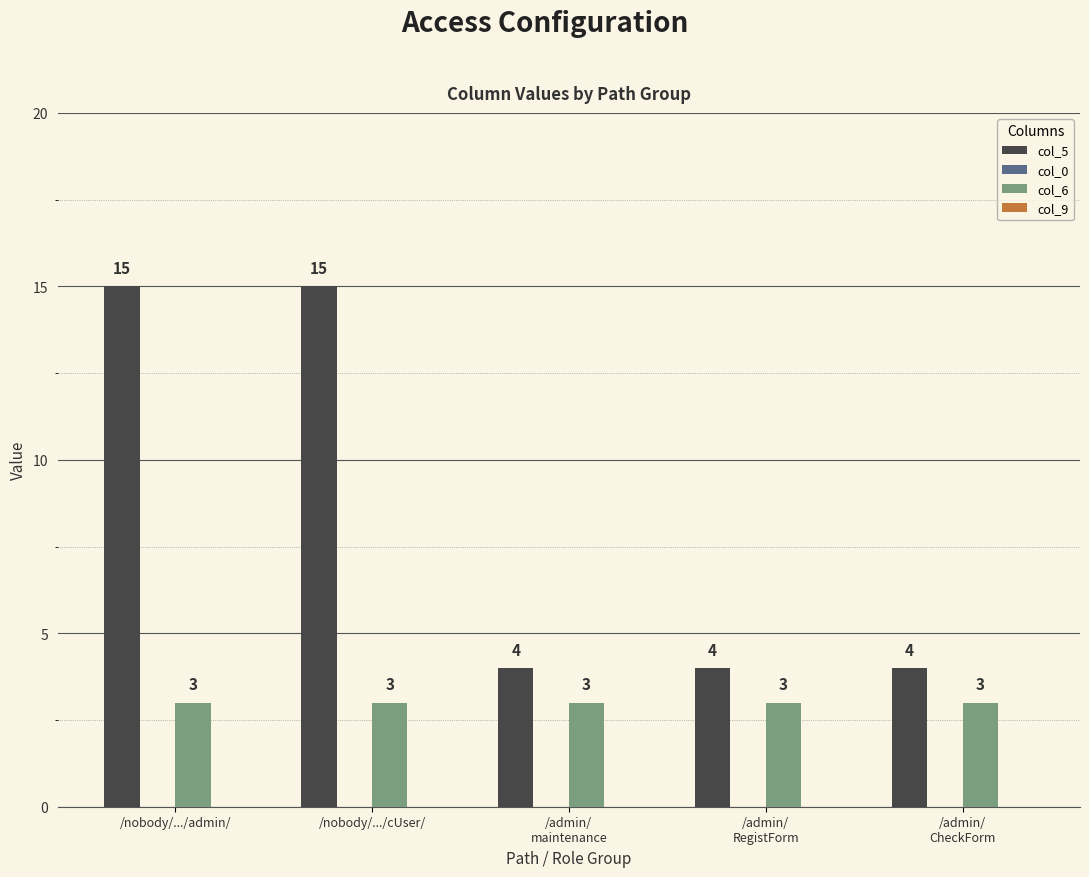

What is the lowest value of the col_5 series?

4